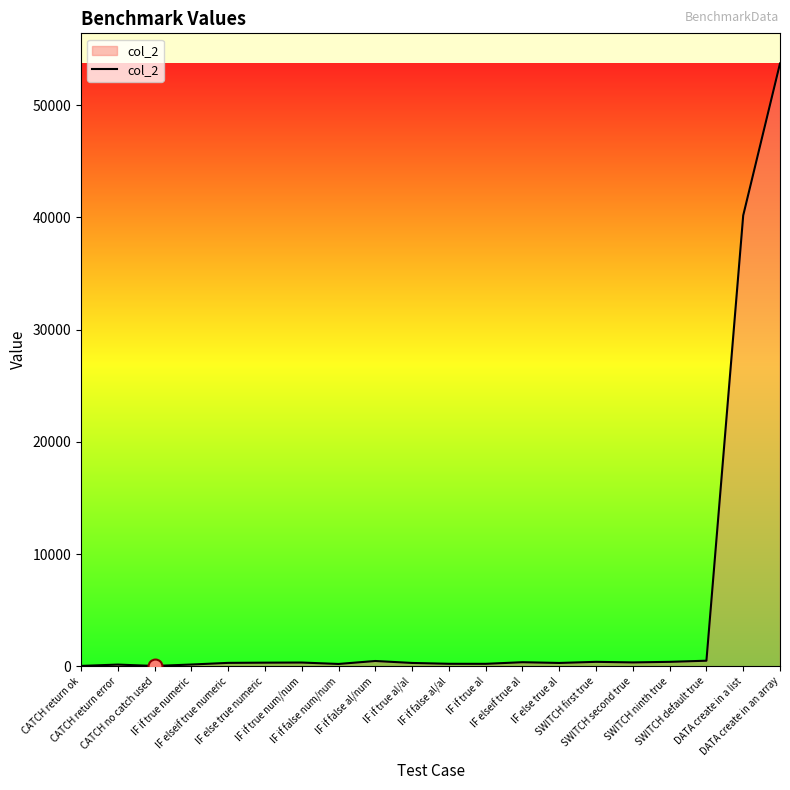

What is the change in value from IF if false al/al to IF else true al?

+75